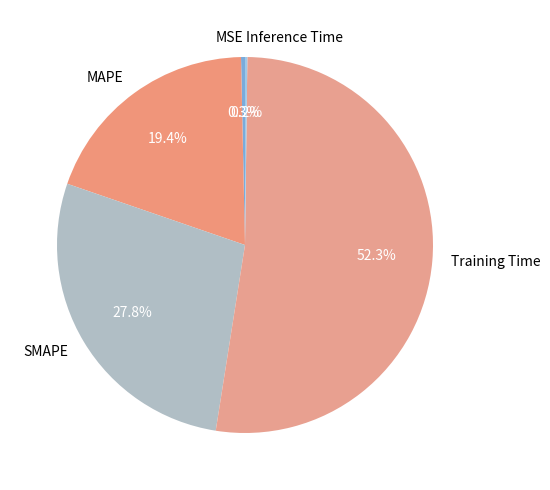

Between Training Time and MSE, which is larger?

Training Time